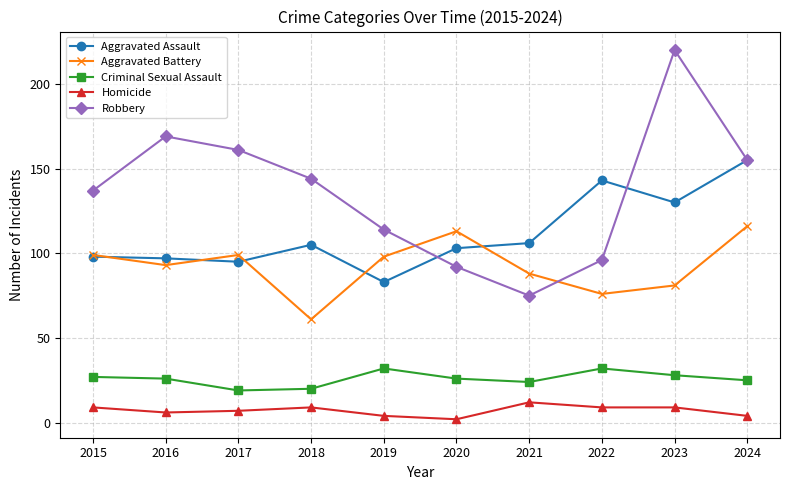

Which series has the largest total across all categories?

Robbery